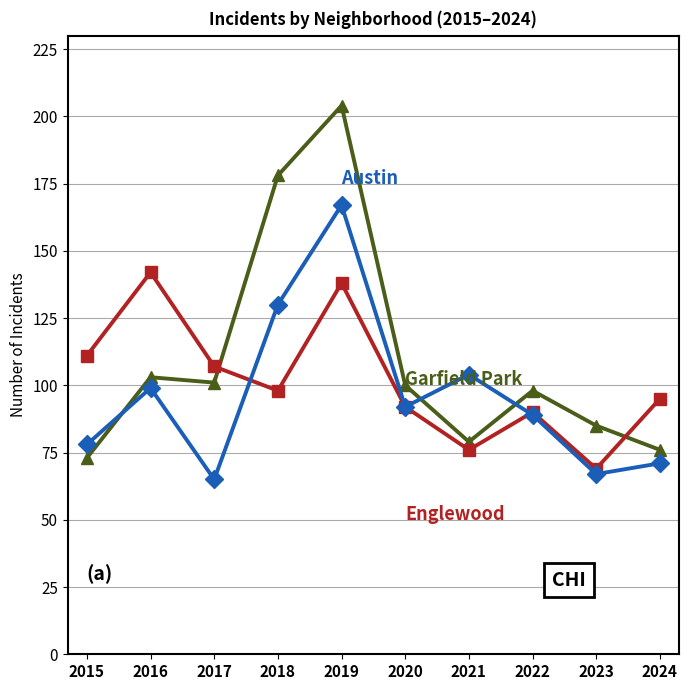

What is the greatest value displayed?

204